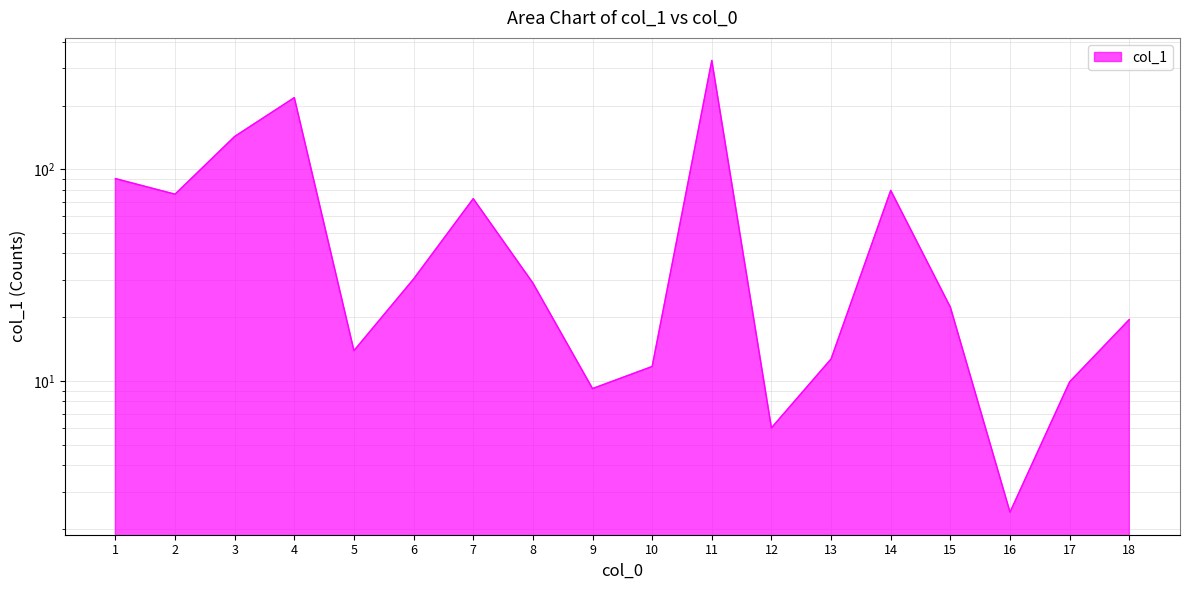

What is the difference between the maximum and minimum values?

324.0